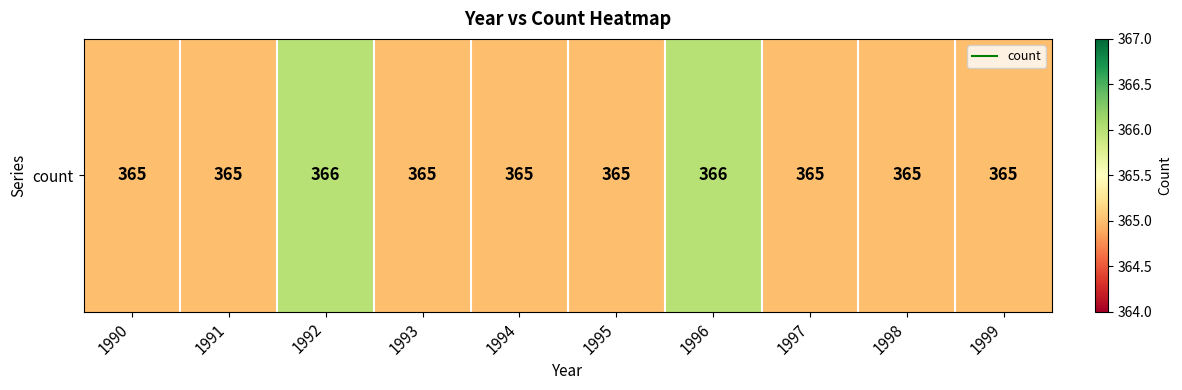

Between 1991 and 1992, which is larger?

1992